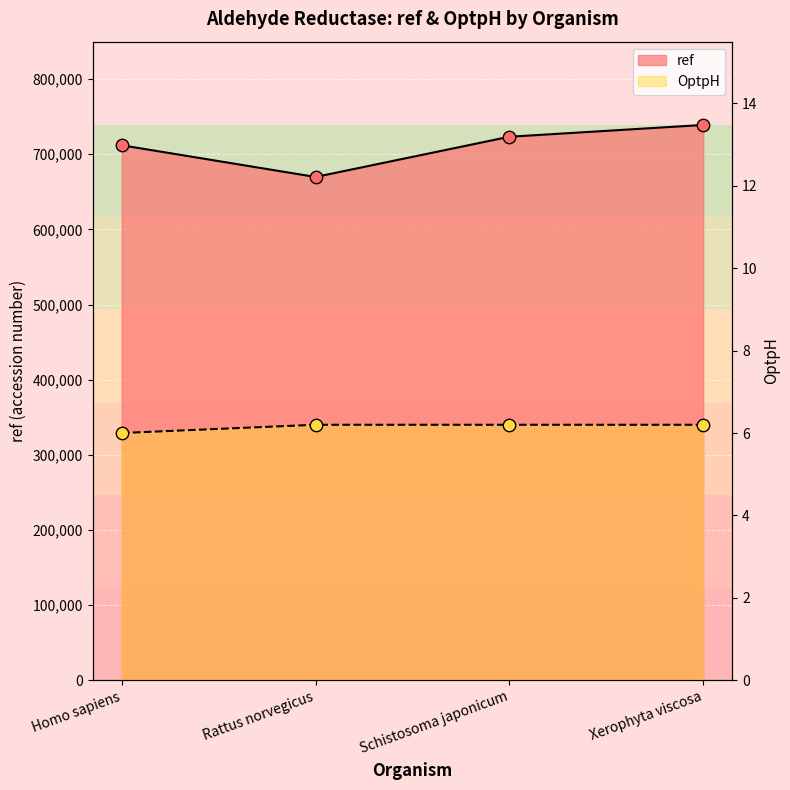

Is the value of OptpH at Homo sapiens greater than the value of ref at Homo sapiens?

No